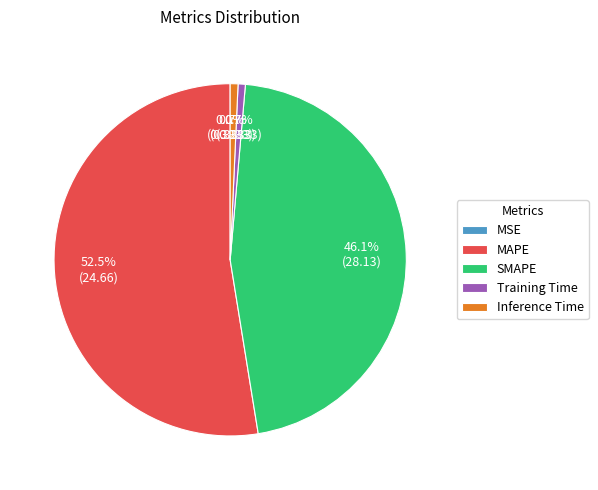

What is the largest slice in the pie chart?

MAPE